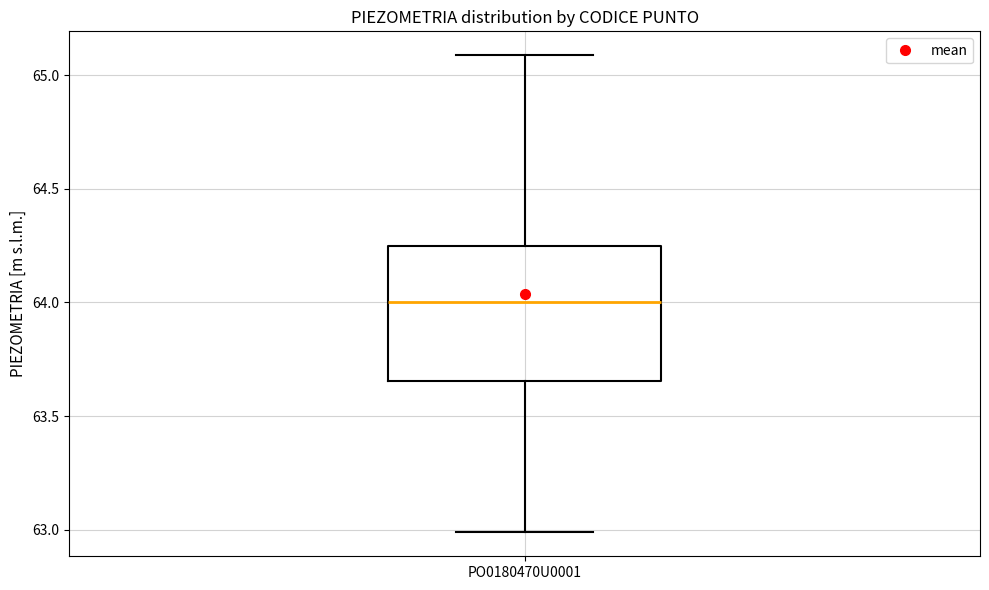

Where does the median line of the box for PO0180470U0001 sit on the y-axis? The values are not printed on the chart, so give them approximately, as read against the axis.

64.00